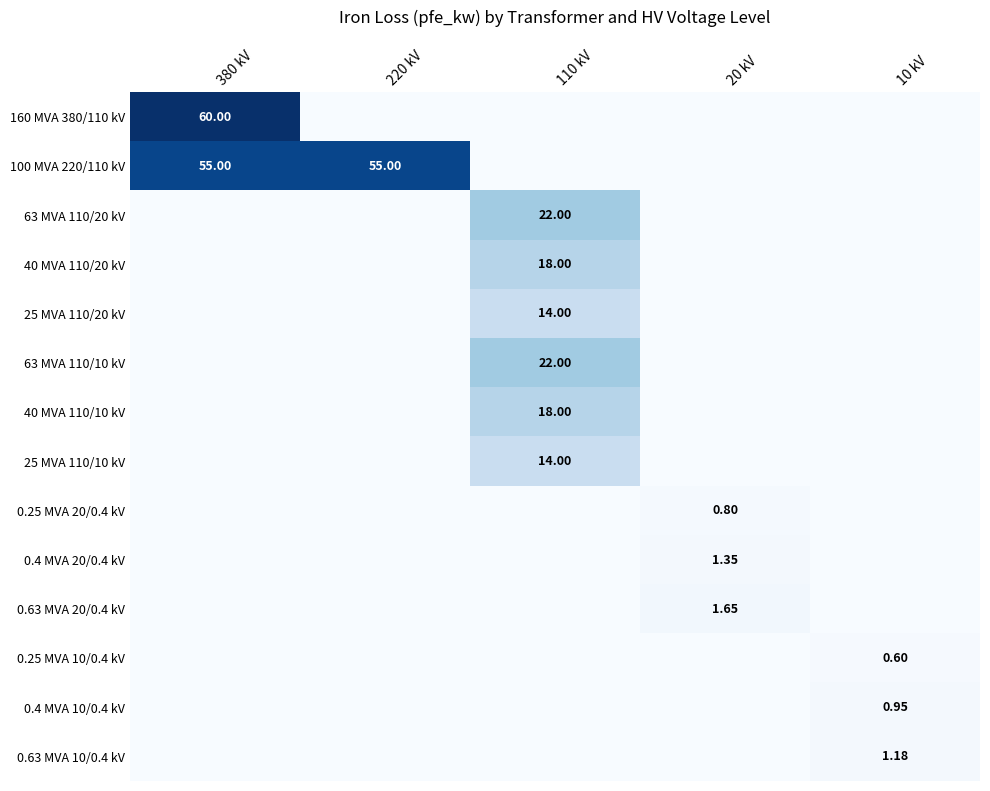

The value of 63 MVA 110/10 kV at 380 kV is 0.0. True or false?

True